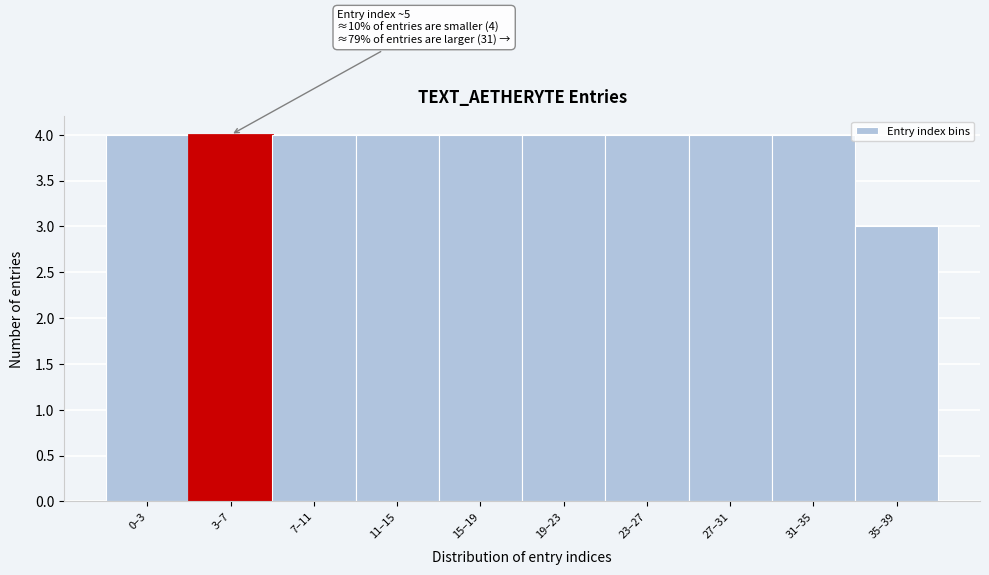

Reading left to right, list all the values displayed in this chart.

4	4	4	4	4	4	4	4	4	3